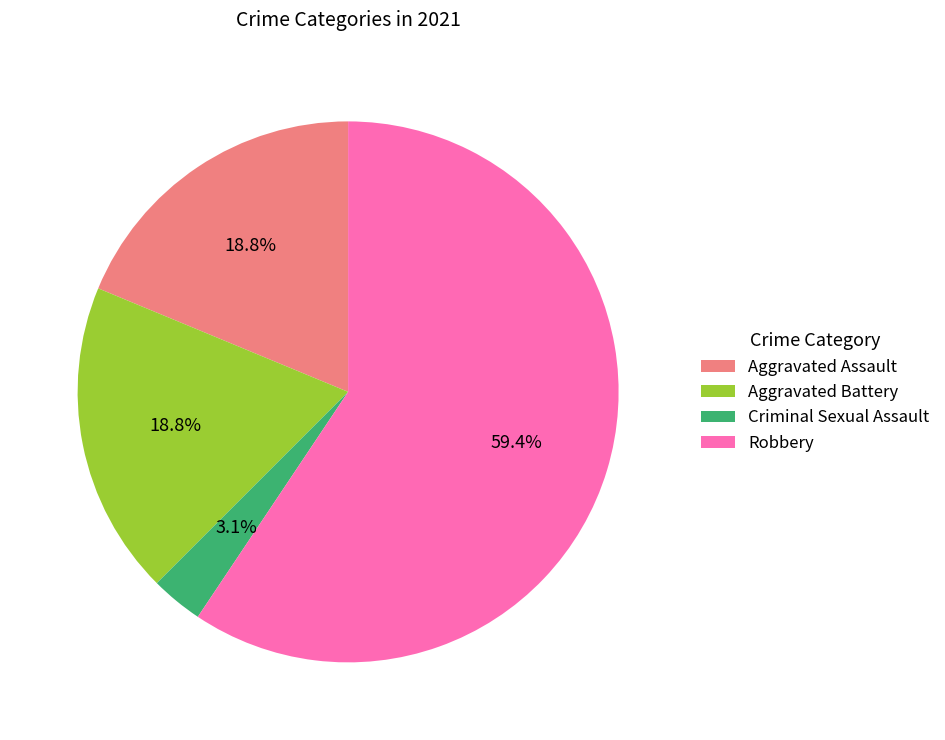

How many segments does this pie chart have?

4